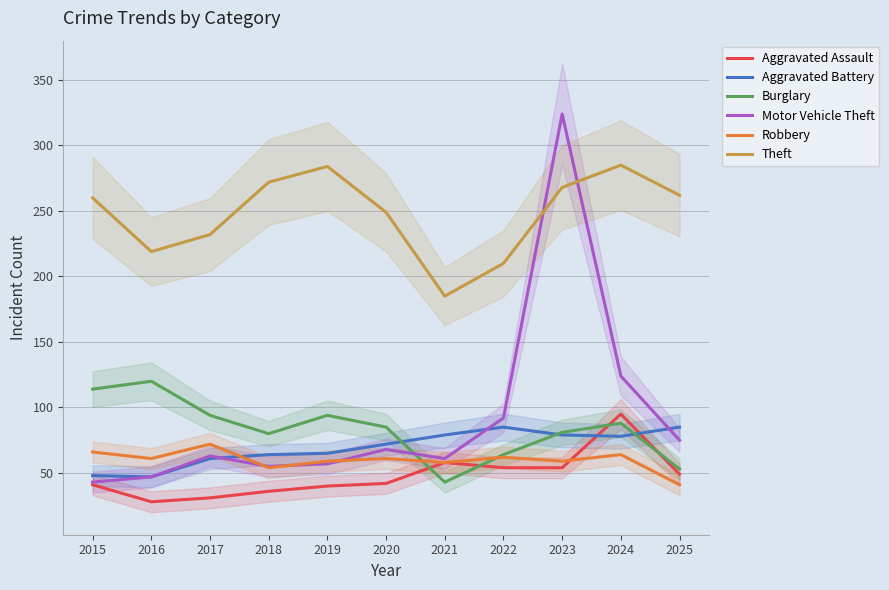

Where is the first local maximum for Burglary?

2016